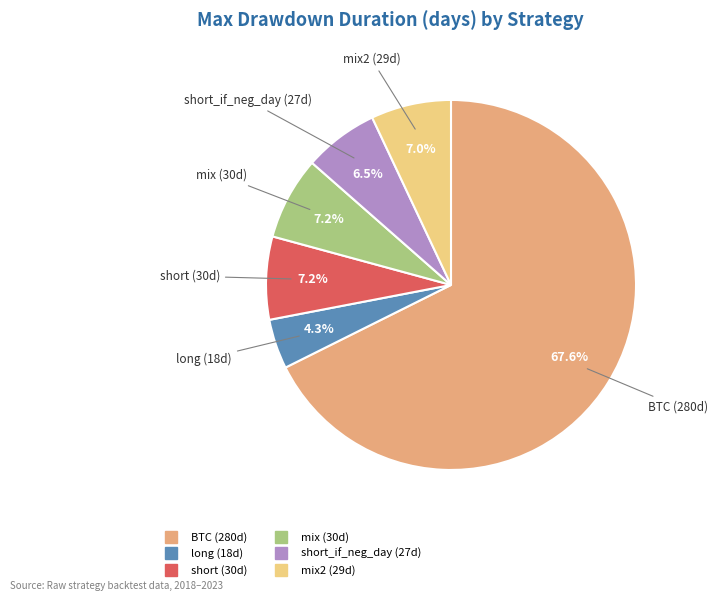

Count the number of slices in the pie.

6